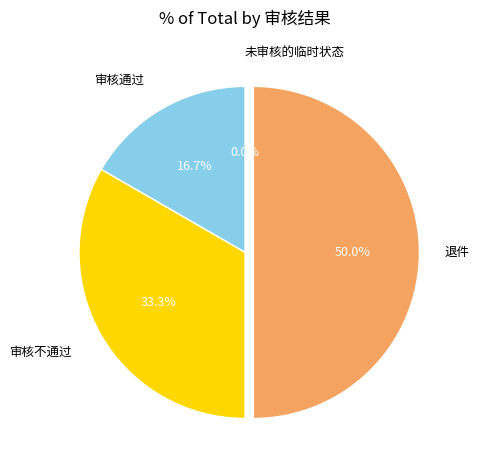

How many slices are in this pie chart?

4